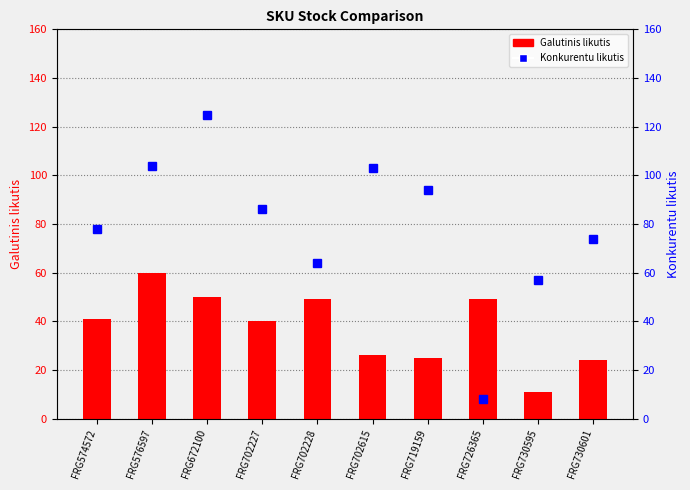

Which has a higher value, FRG702227 or FRG702615?

FRG702227